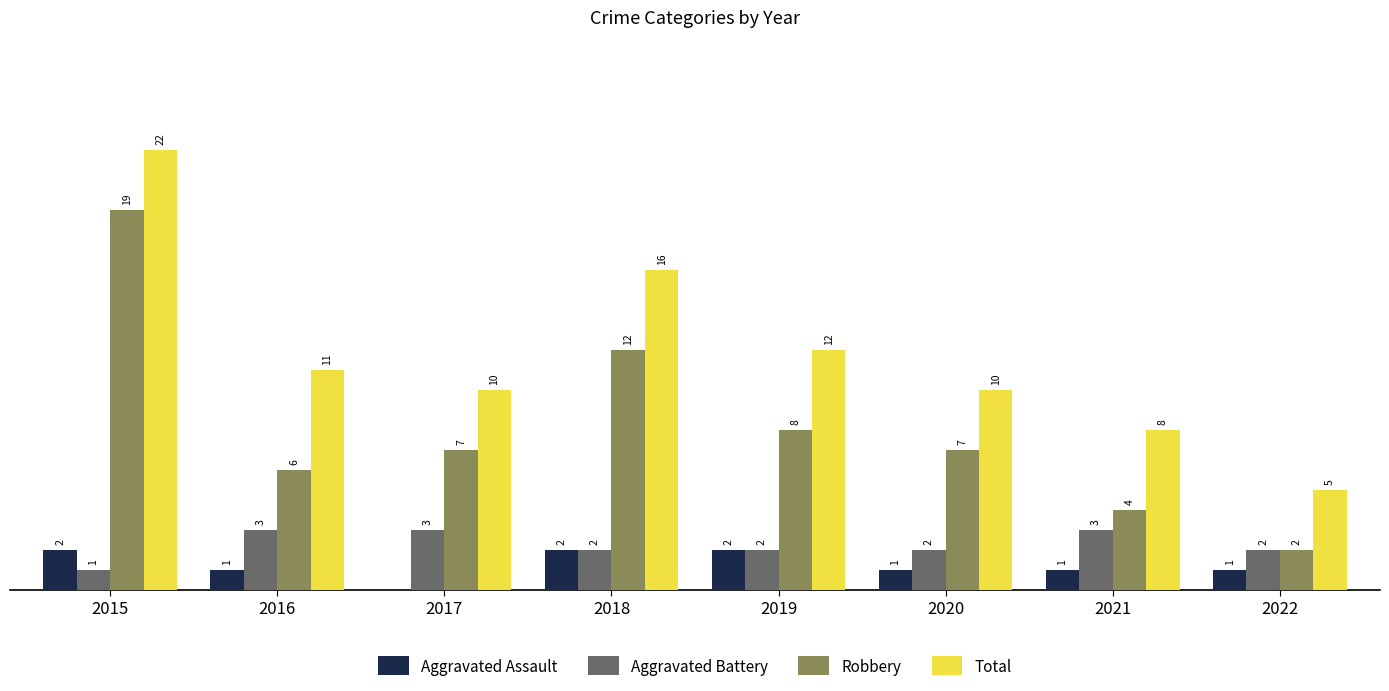

Is the value of Total at 2020 greater than the value of Aggravated Battery at 2015?

Yes